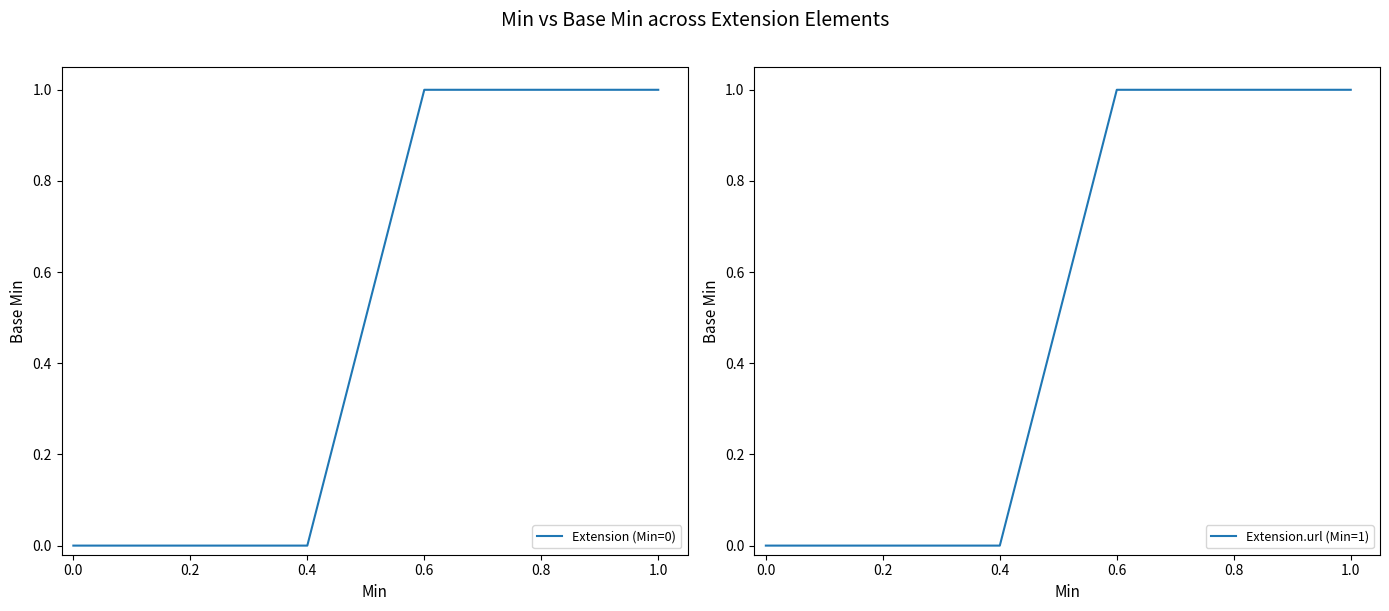

Which series has the largest total across all categories?

Extension.url (Min=1)